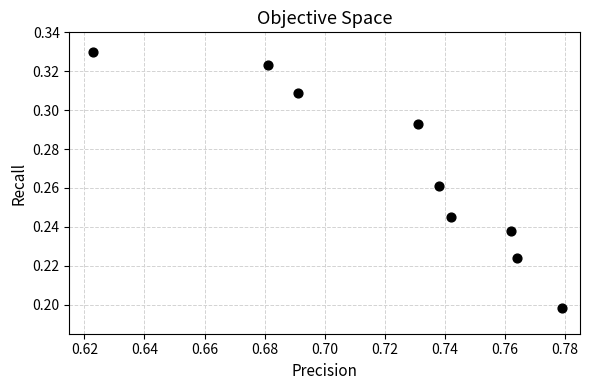

What is the average X value?

0.7